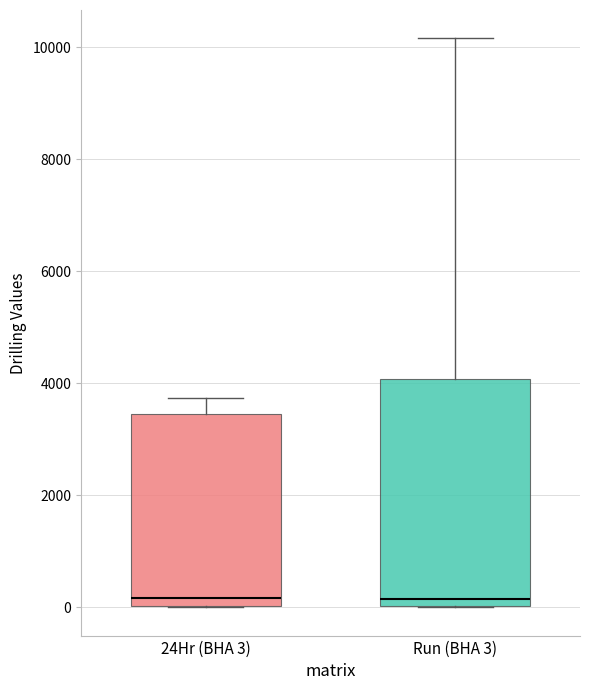

Where is the lower edge of the box for 24Hr (BHA 3) on the y-axis? The values are not printed on the chart, so give them approximately, as read against the axis.

0